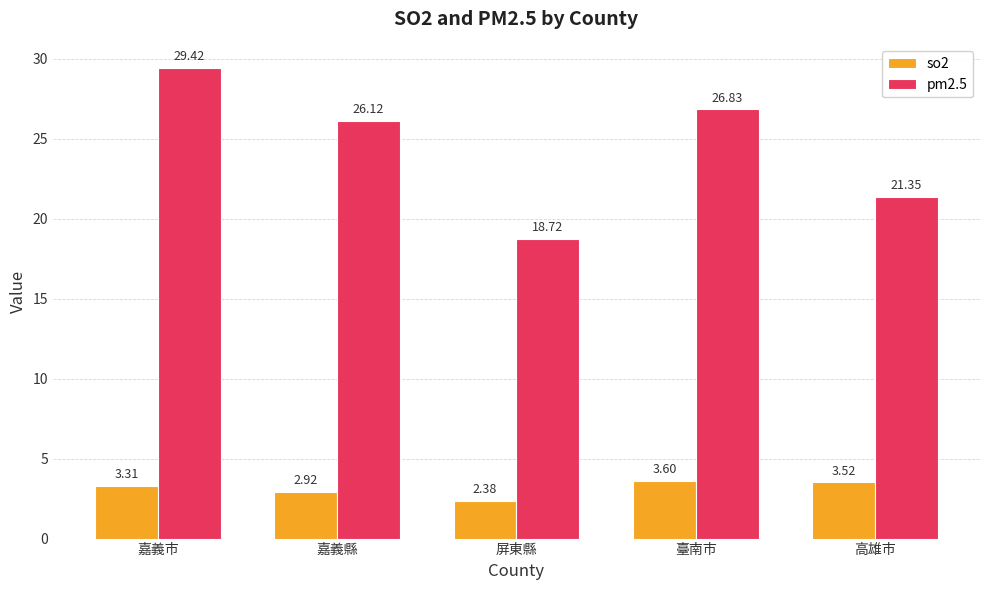

Which series has the largest range (max minus min)?

pm2.5